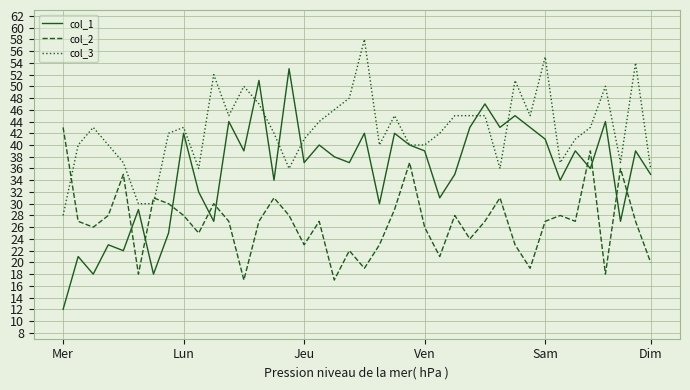

Rank the series by their maximum value, from highest to lowest.

col_3, col_1, col_2